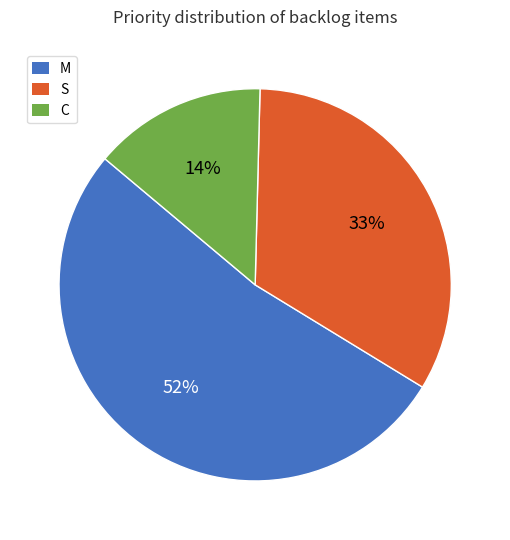

How many segments does this pie chart have?

3